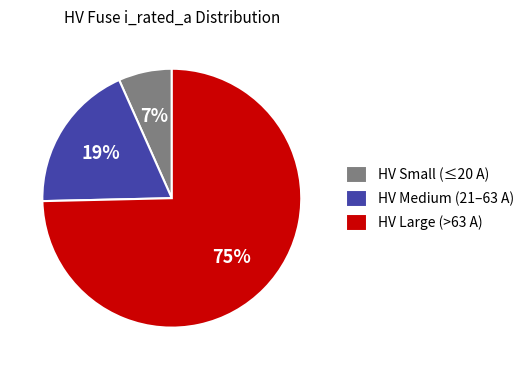

Count the number of slices in the pie.

3